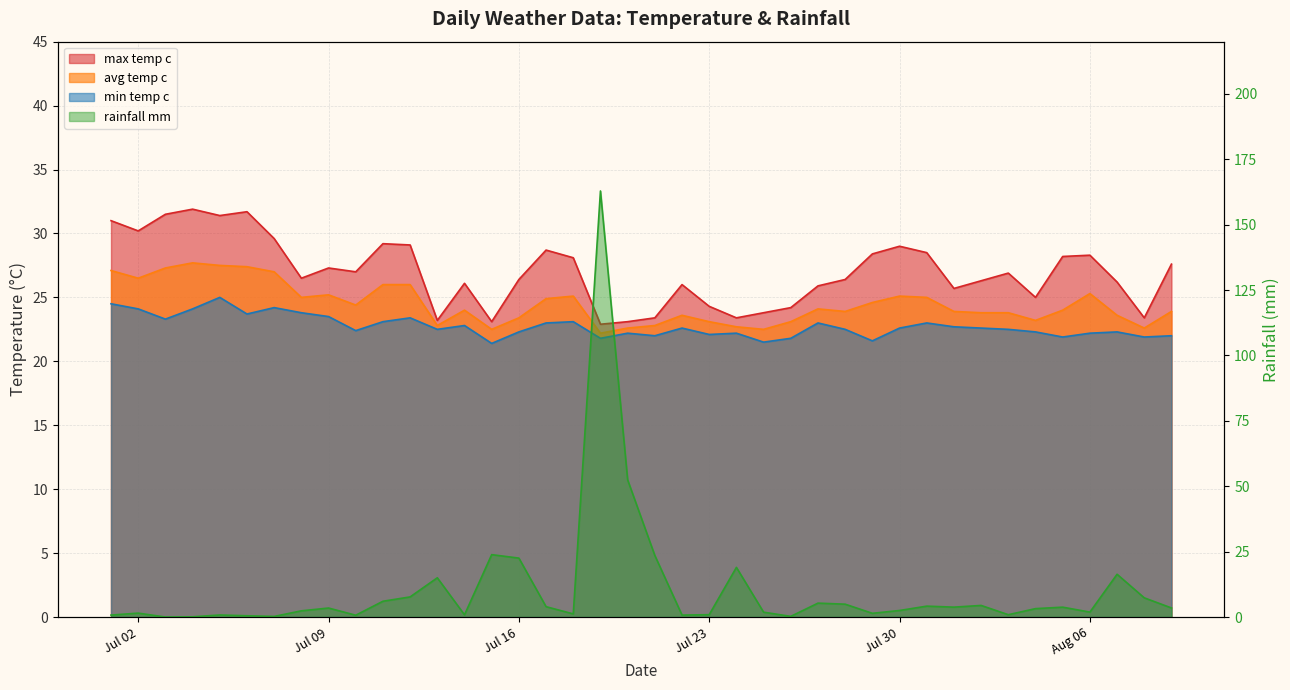

At which label does rainfall_mm first exceed 3?

Jul 09